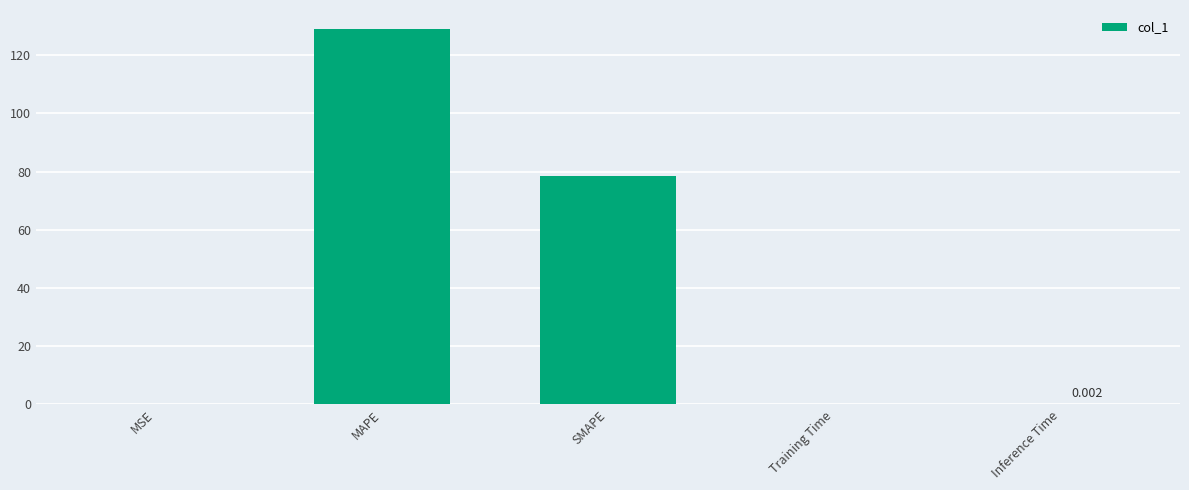

Between MAPE and Inference Time, which is larger?

MAPE